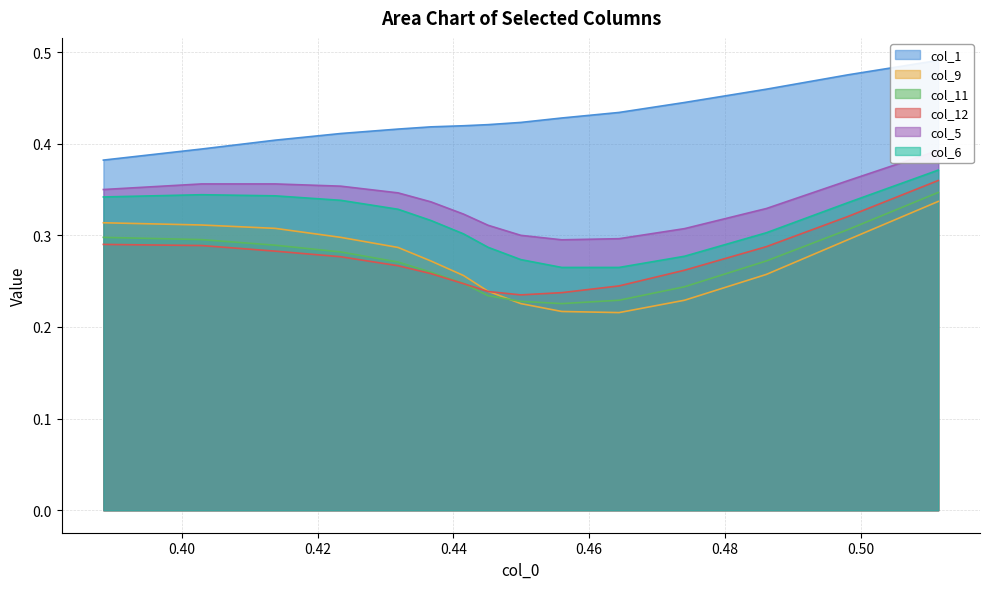

What is the minimum value shown in the chart?

0.2